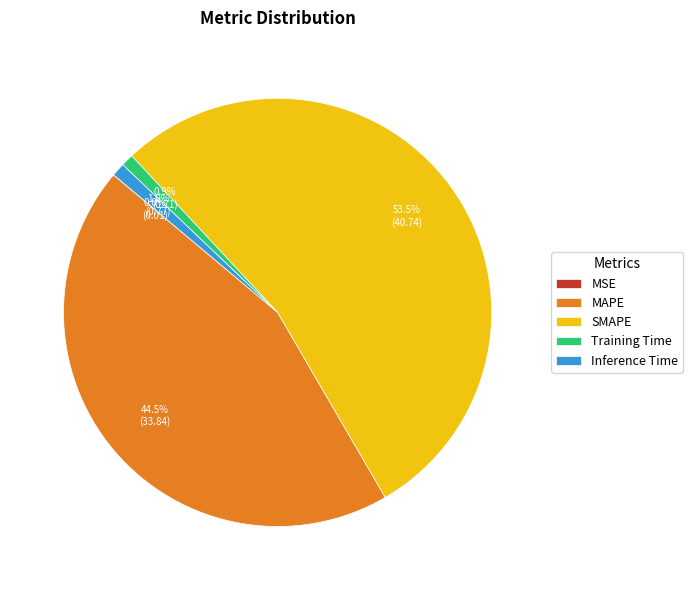

Which slice represents more than half of the pie?

SMAPE